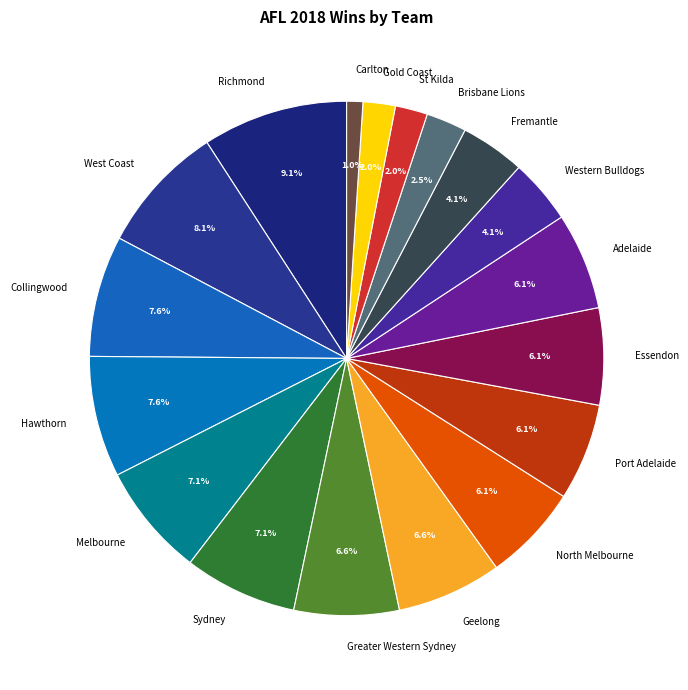

To the nearest percent, what portion does Adelaide represent?

6%